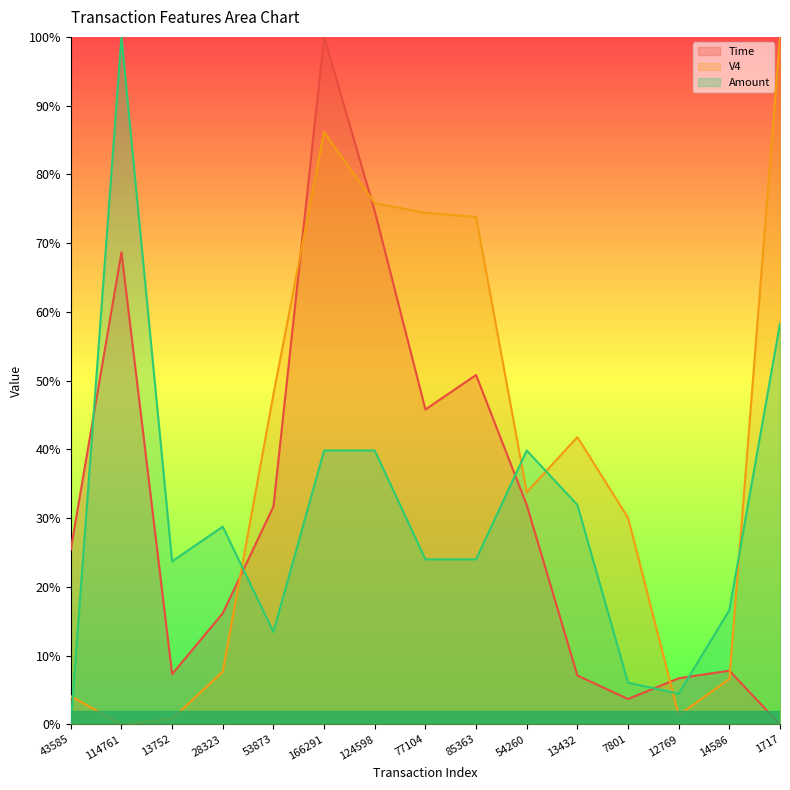

What are all the series names shown in the legend?

Time, V4, Amount